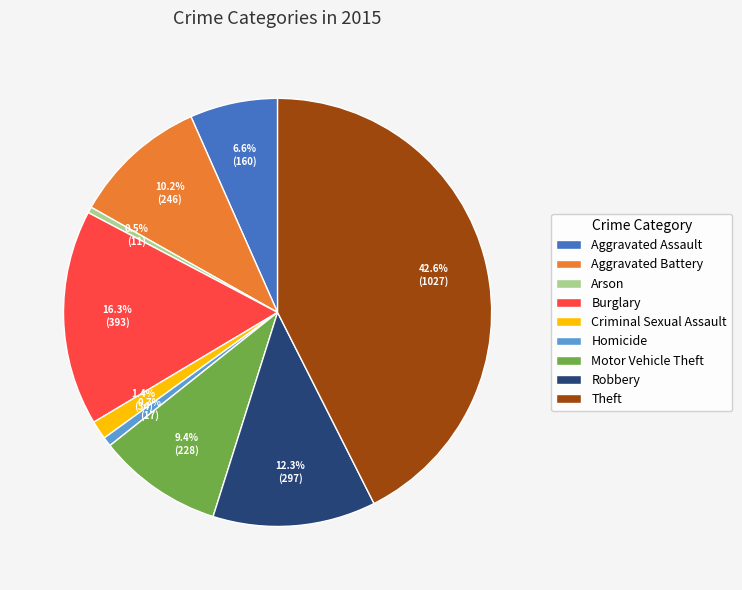

How many slices are in this pie chart?

9